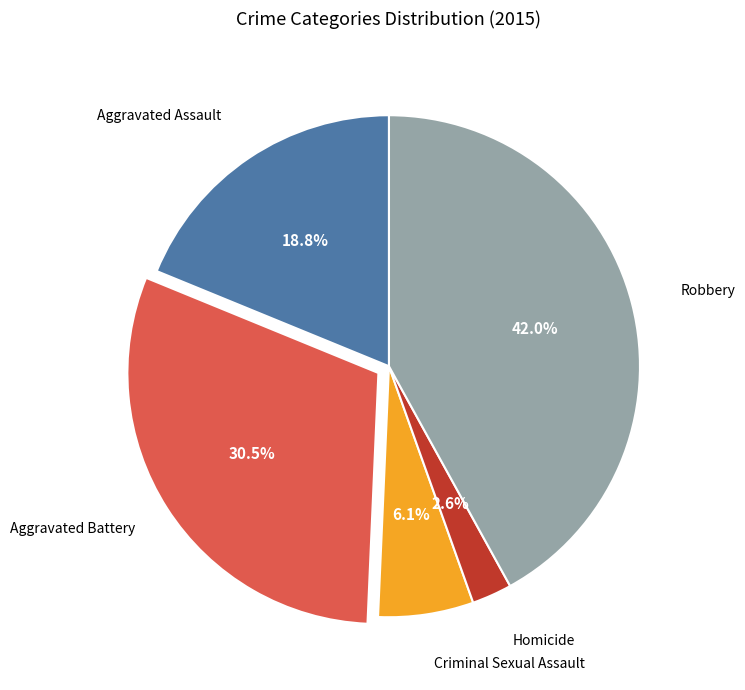

Does any single category account for the majority?

No